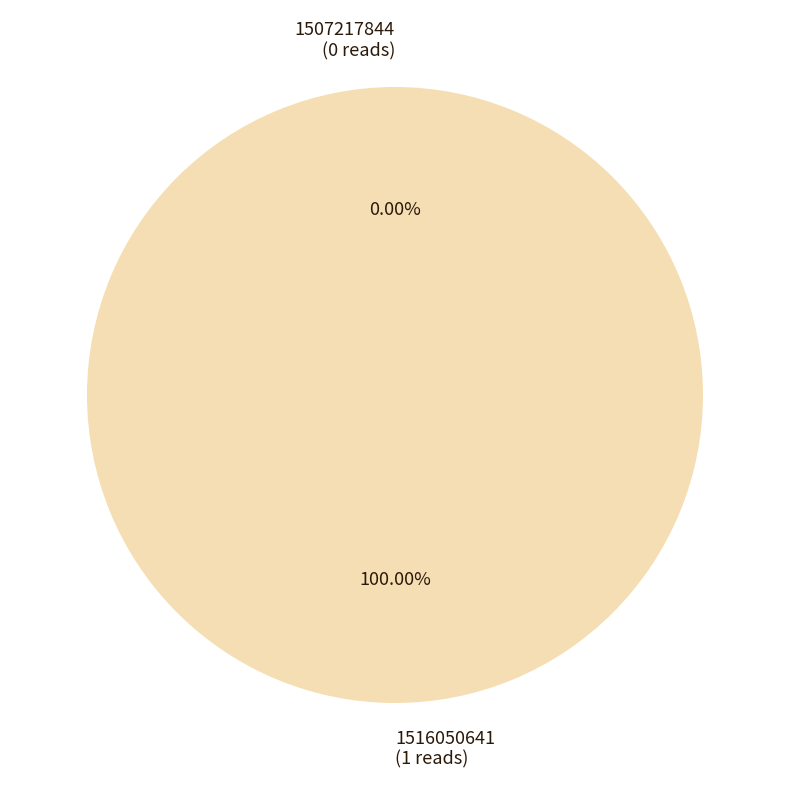

Rank the categories by value from highest to lowest.

1516050641, 1507217844